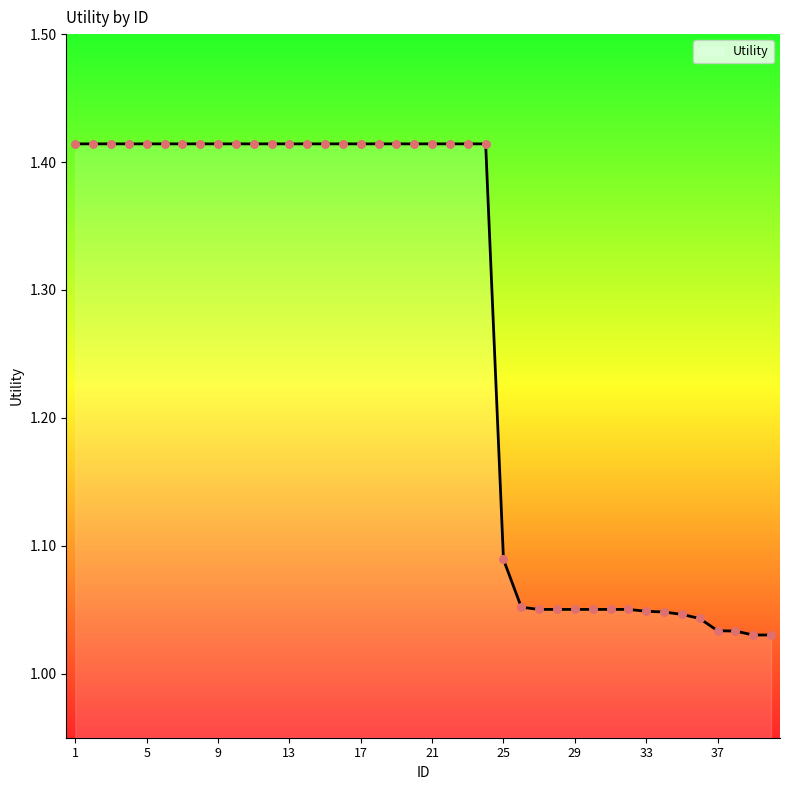

What is the difference between the maximum and minimum values?

0.4